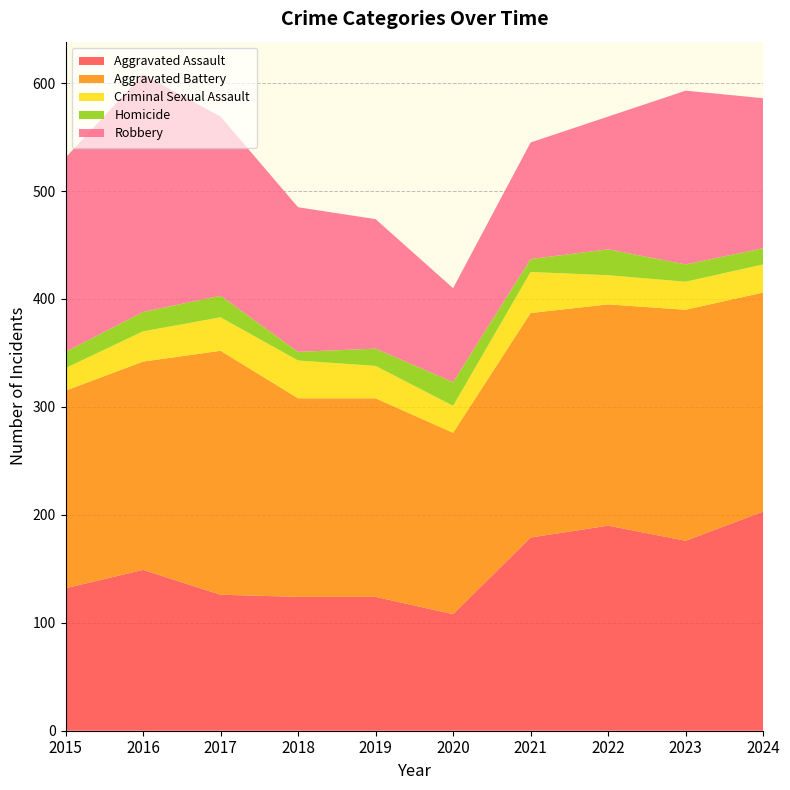

Reading left to right, extract all data points from this chart.

Aggravated Assault: 132	149	126	124	124	108	179	190	176	203
Aggravated Battery: 183	193	226	184	184	168	208	205	214	203
Criminal Sexual Assault: 21	28	31	35	30	25	38	27	26	26
Homicide: 15	18	20	8	16	22	12	24	16	15
Robbery: 180	220	166	134	120	87	108	123	161	139